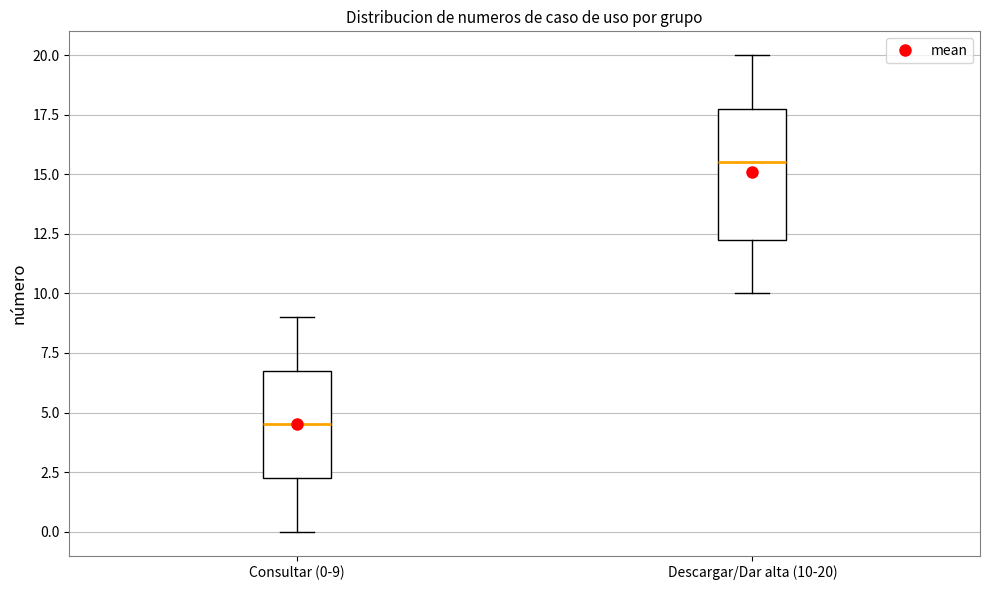

Which box's median line is the lowest?

Consultar (0-9)